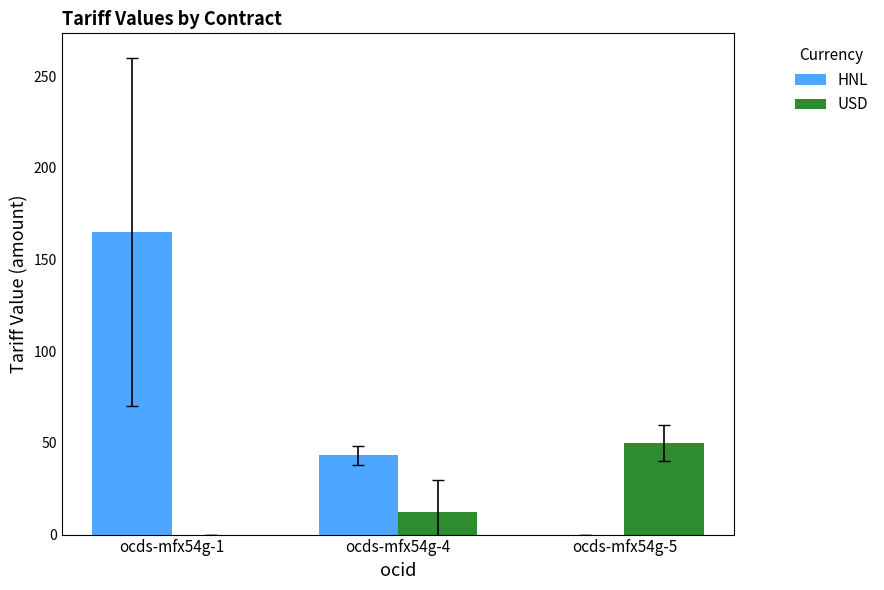

Where does the HNL series first go above 43?

ocds-mfx54g-1